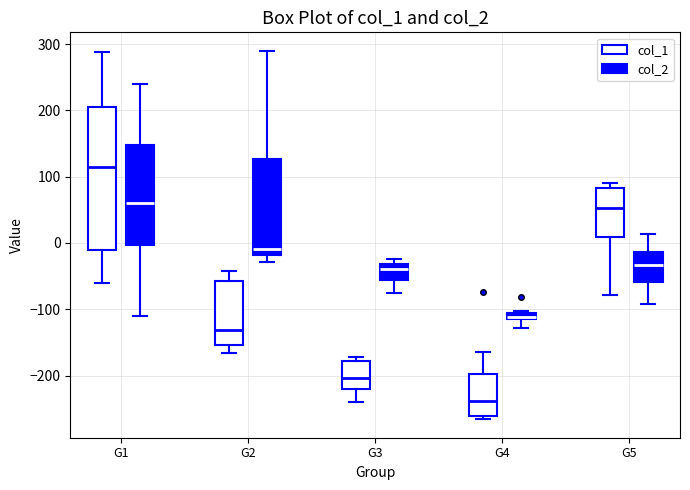

Which box has the highest median line?

G1 (col_1)